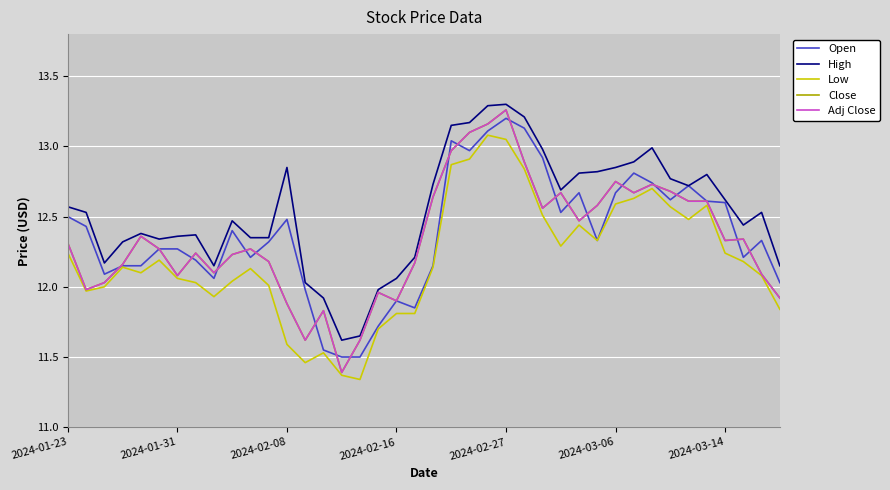

True or false: Low and Adj Close intersect in this chart.

False